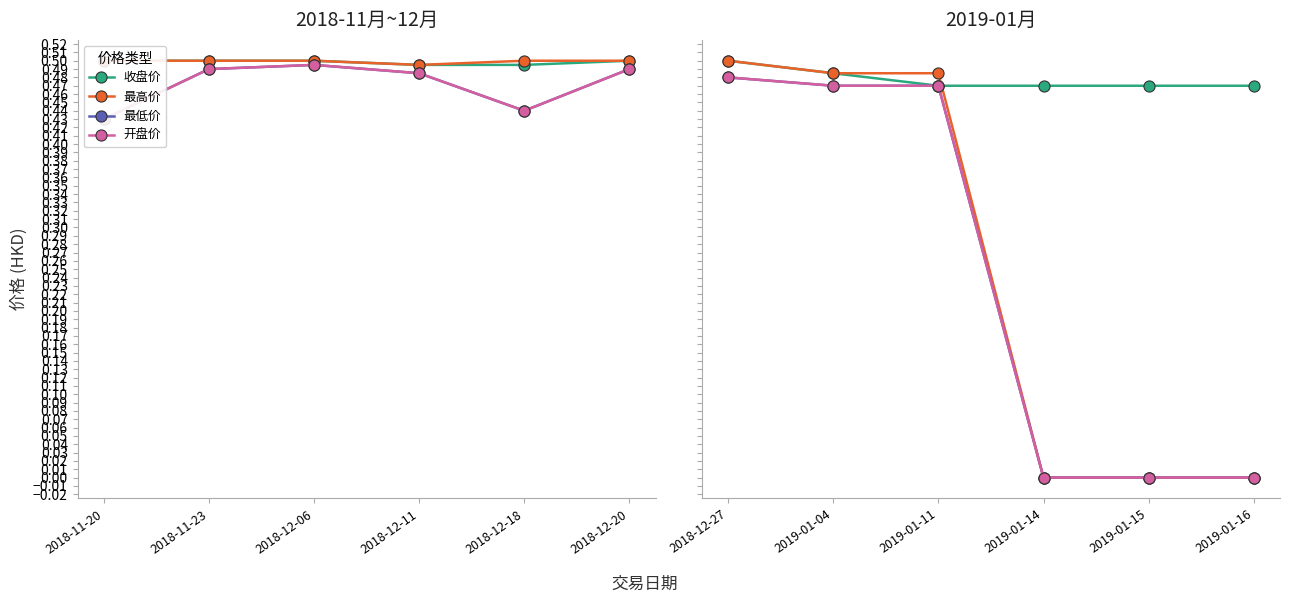

Rank the series at 2019-01-14 from highest to lowest value.

收盘价, 最高价, 最低价, 开盘价